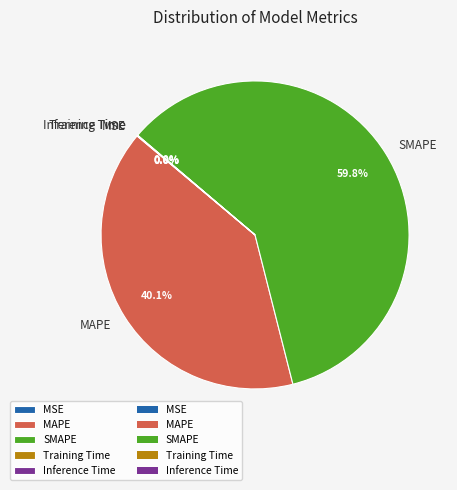

Which slice is the largest?

SMAPE